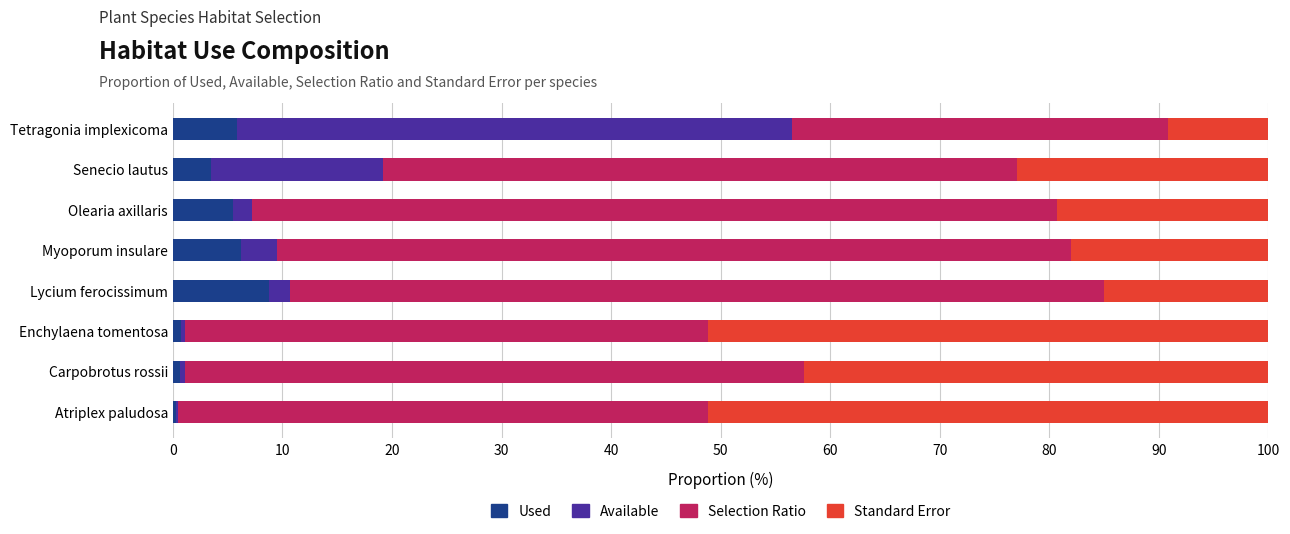

What is the total value across all series at Tetragonia implexicoma?

100.0